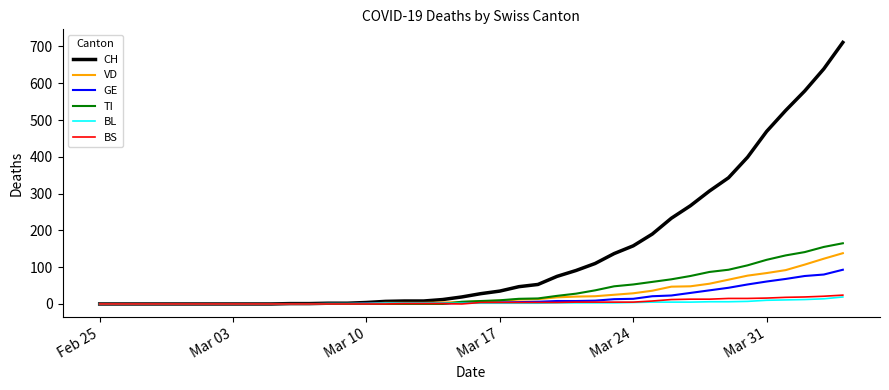

Which series has the widest spread of values?

CH